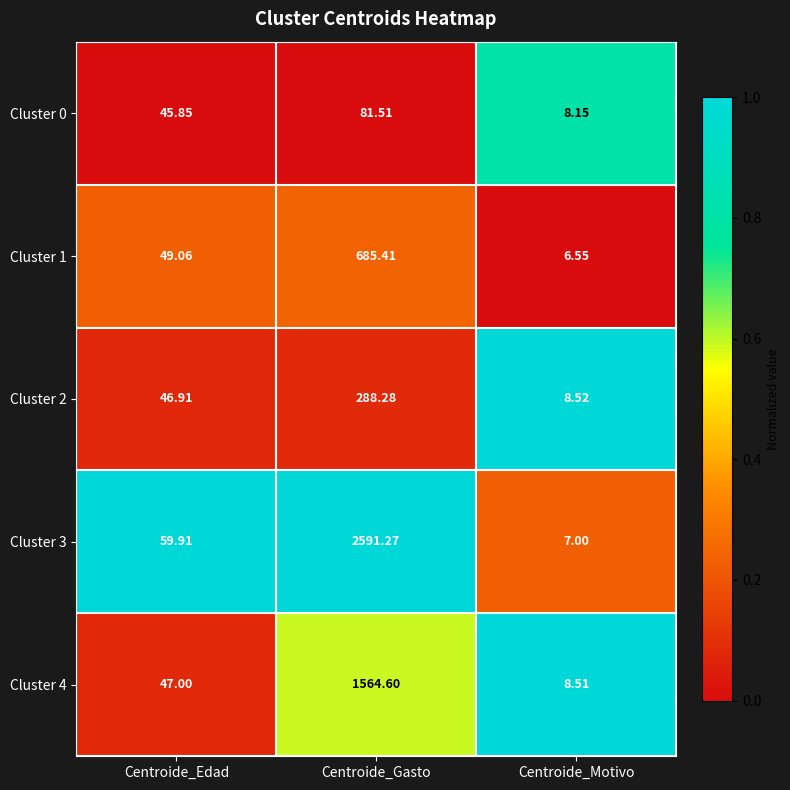

Is the value of Cluster 1 at Centroide_Motivo greater than the value of Cluster 4 at Centroide_Motivo?

No